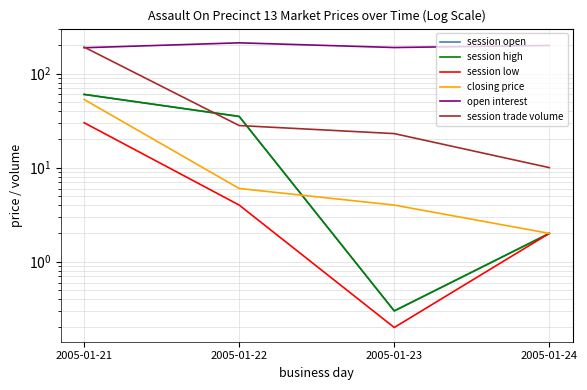

Rank the series at 2005-01-21 from lowest to highest value.

session low, closing price, session open, session high, open interest, session trade volume